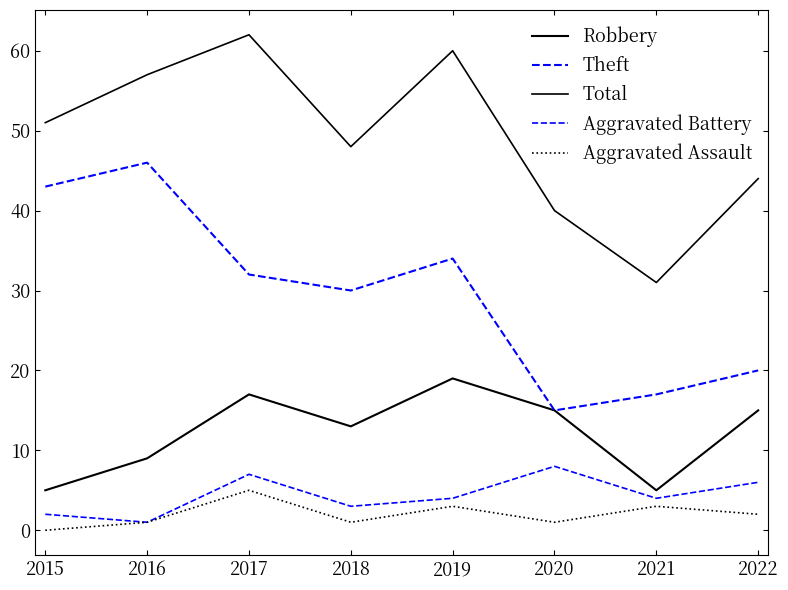

Which has a higher value, 2015 or 2019?

2019